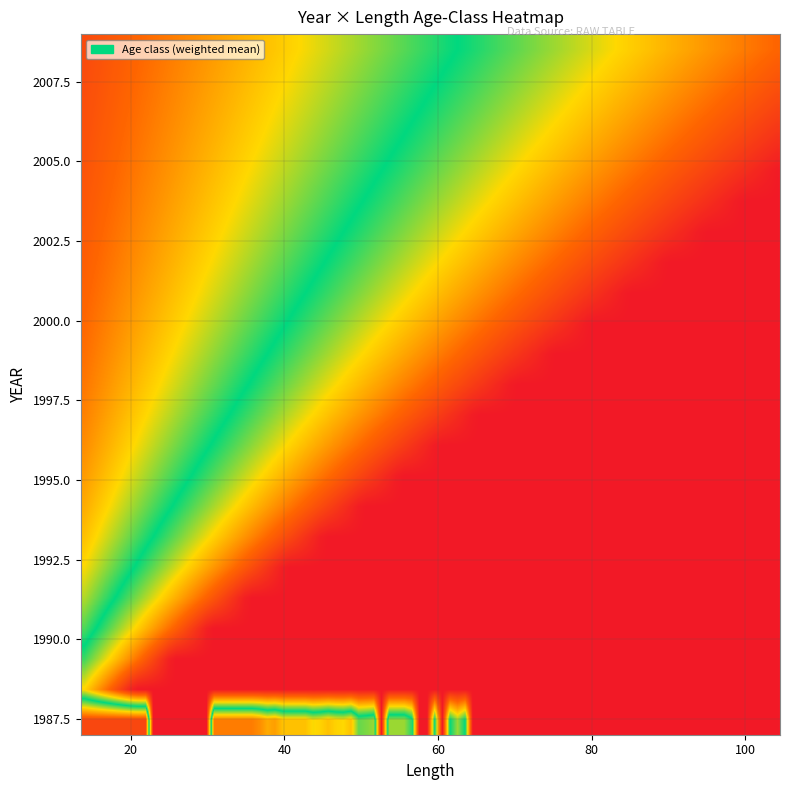

Which series has the largest total across all categories?

1987